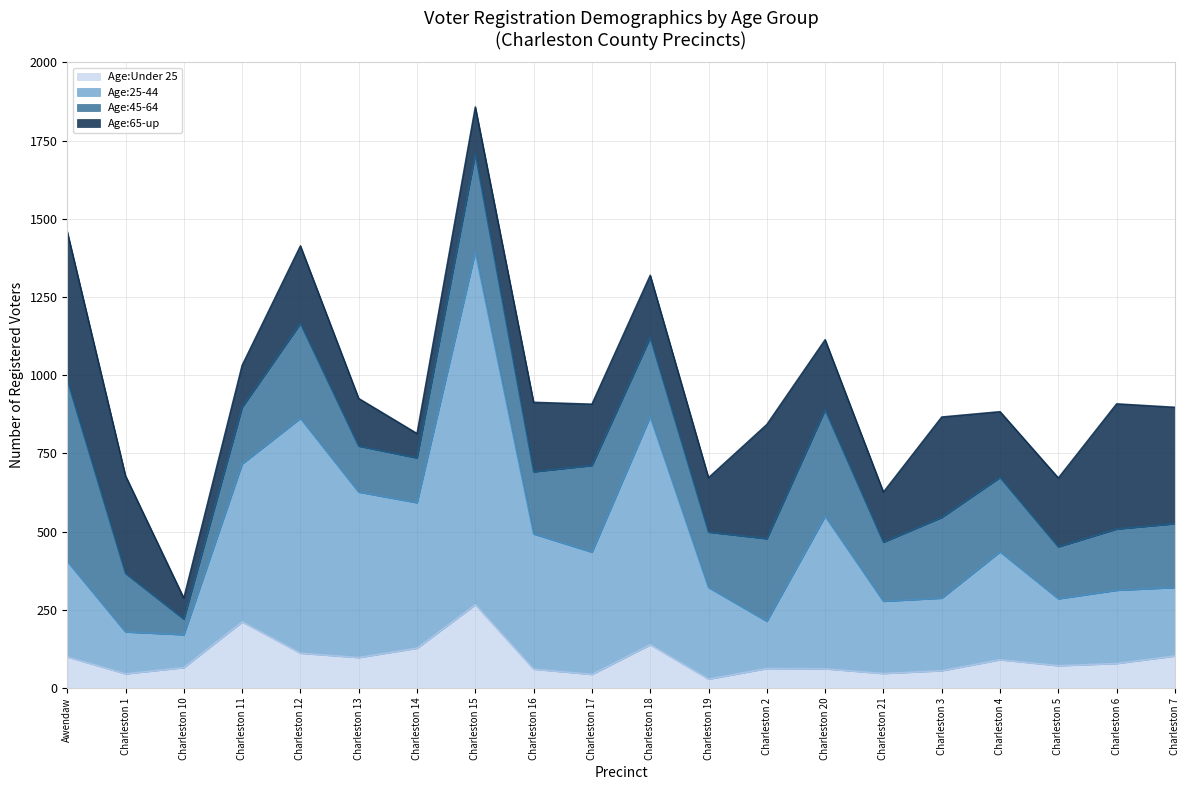

At which category is the sum across all series the highest?

Charleston 15